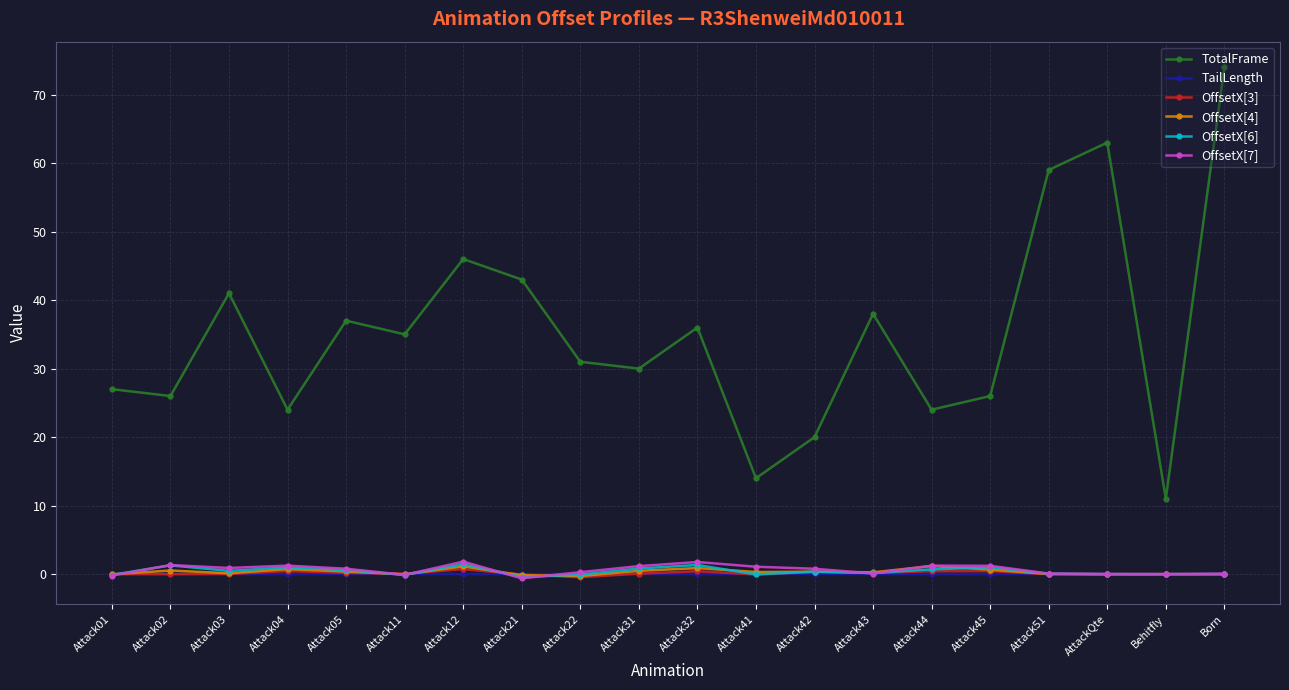

What is the label of the 14th point from the left?

Attack43